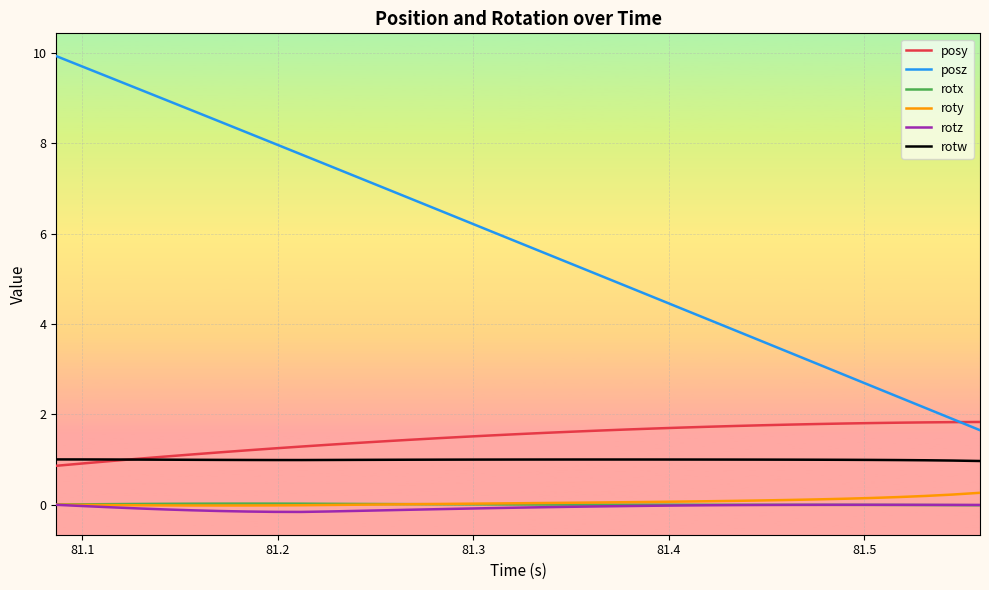

Which series has the largest range (max minus min)?

posz